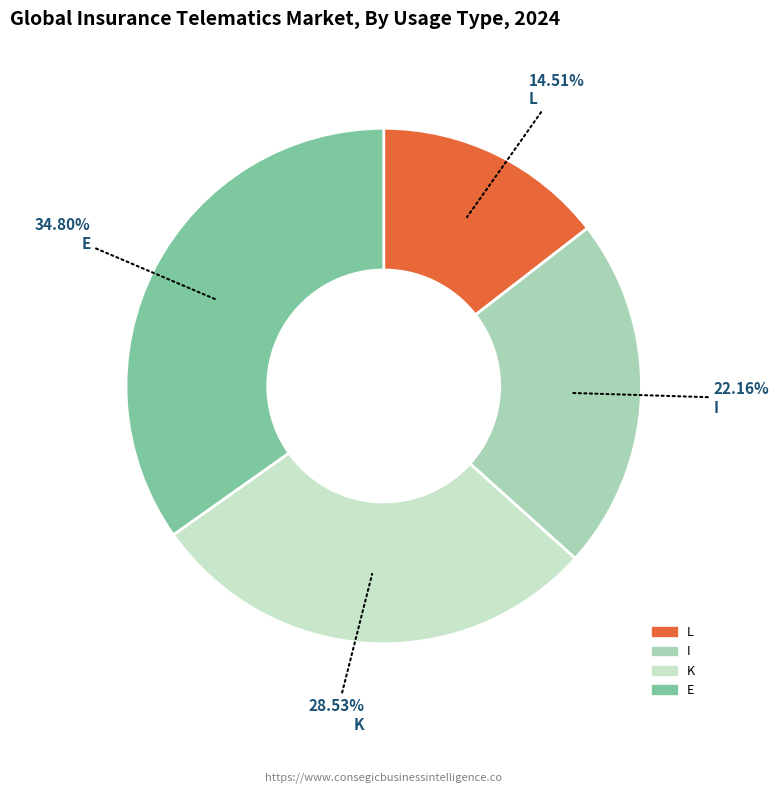

How many slices are in this pie chart?

4